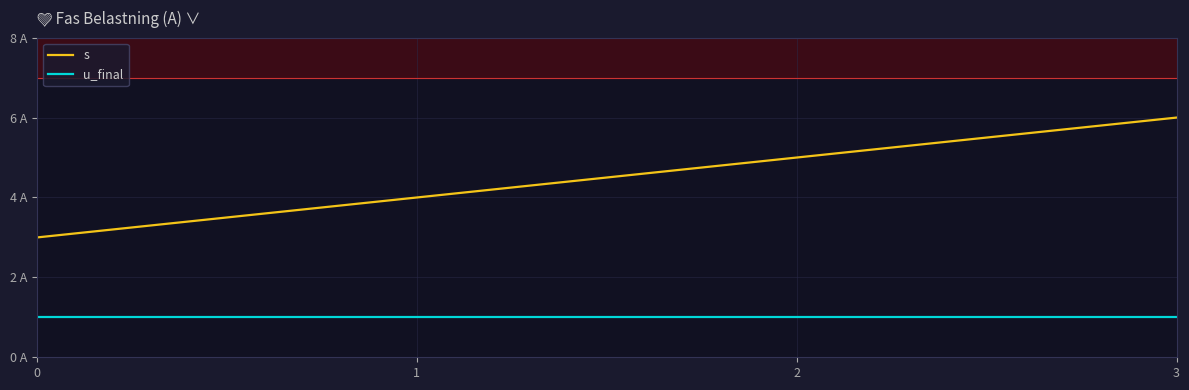

True or false: u_final and s intersect in this chart.

False